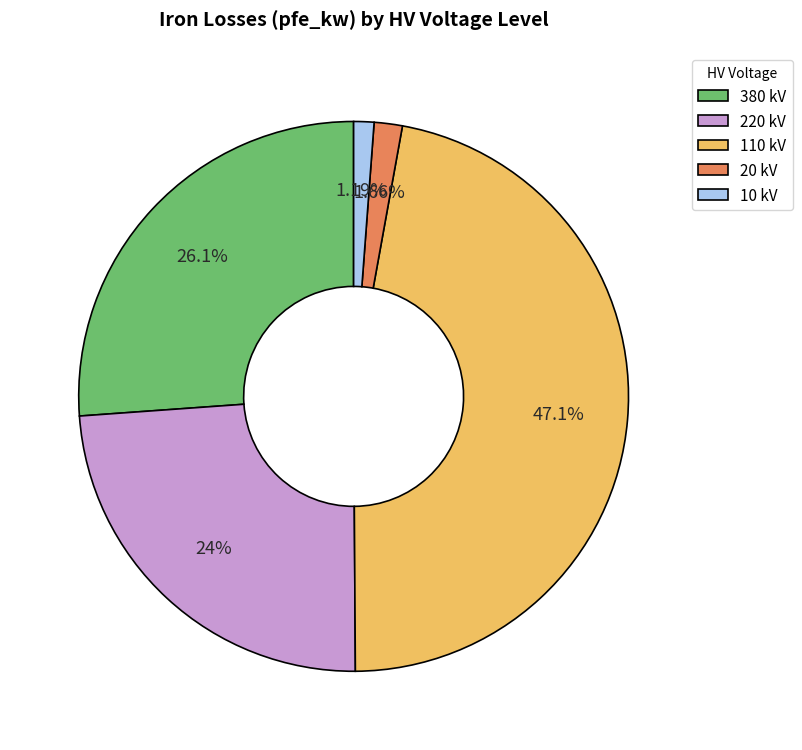

Which has a higher value, 380 kV or 10 kV?

380 kV